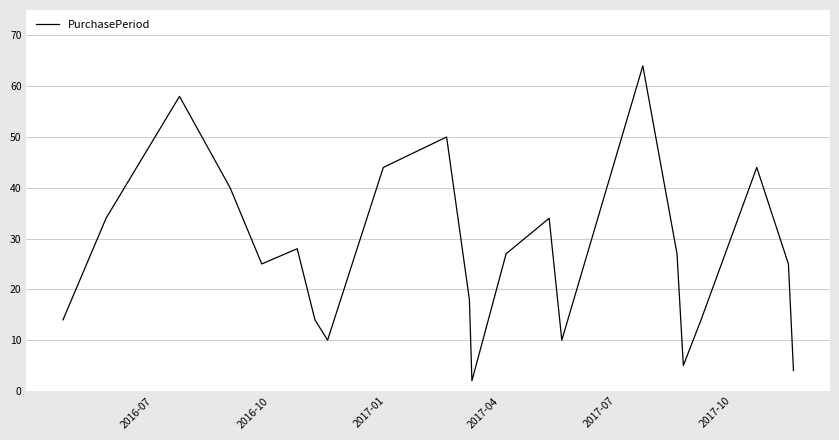

What is the greatest value displayed?

64